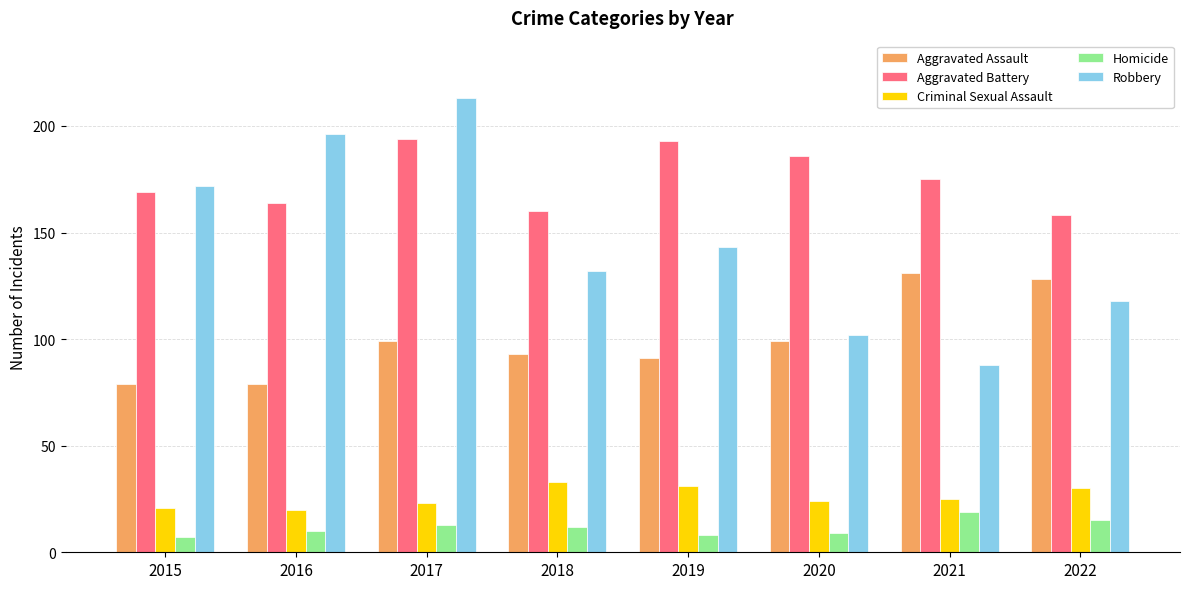

The Homicide series shows 10 at 2016. True or false?

True